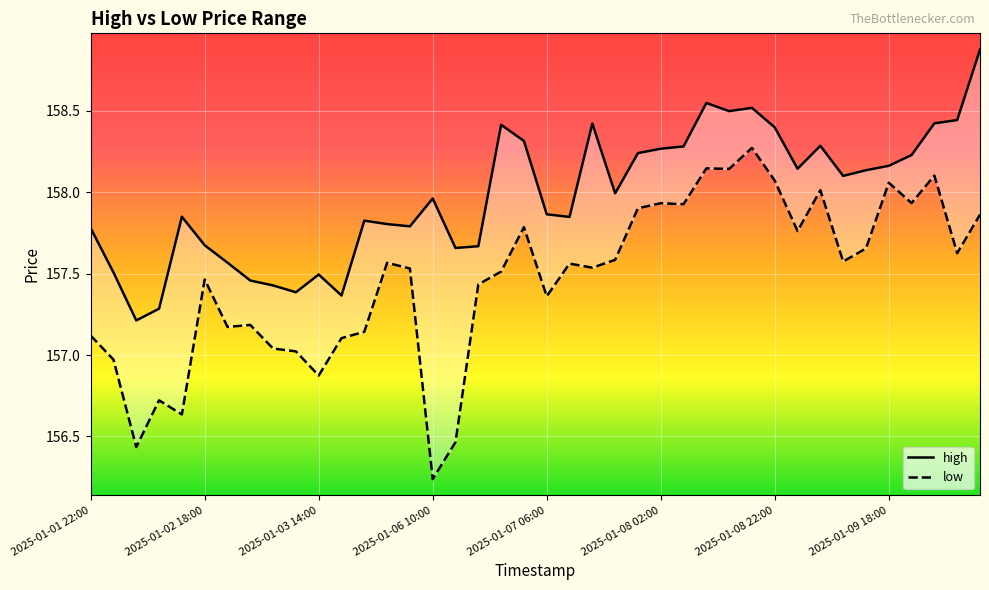

What is the average value of the high series?

158.0